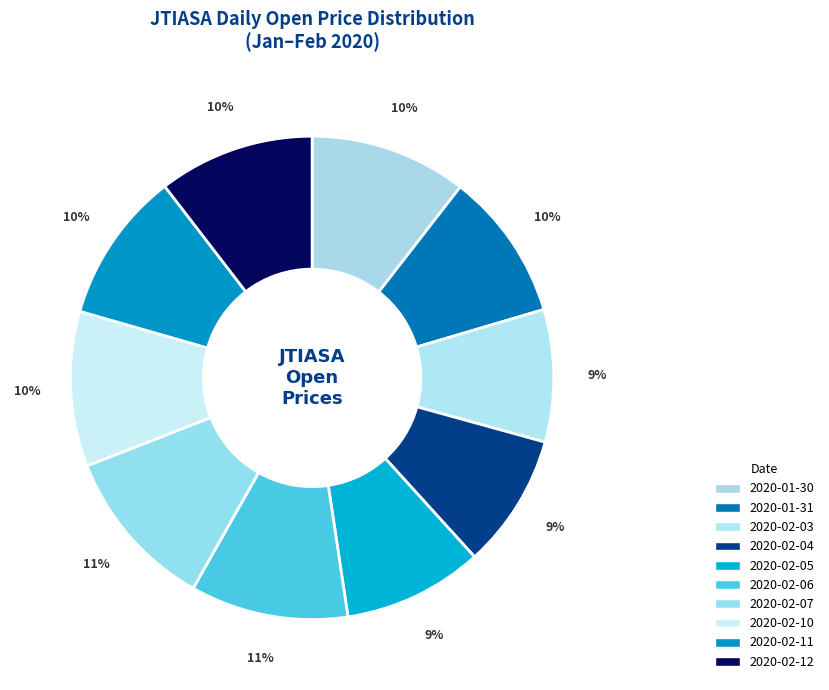

What is the change in value from 2020-02-03 to 2020-02-07?

+0.2